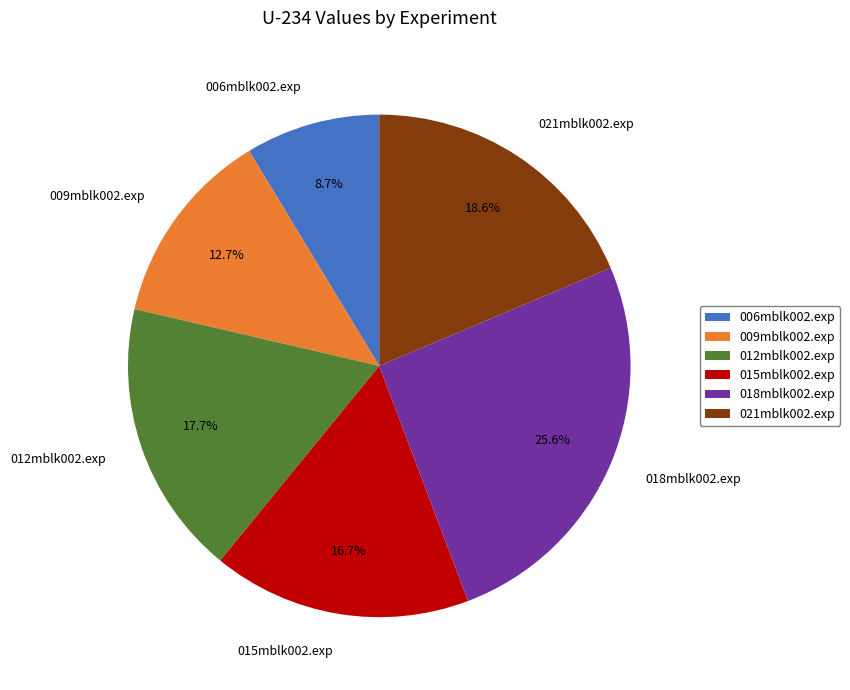

Combined, what portion of the pie is 018mblk002.exp and 009mblk002.exp?

38.3%